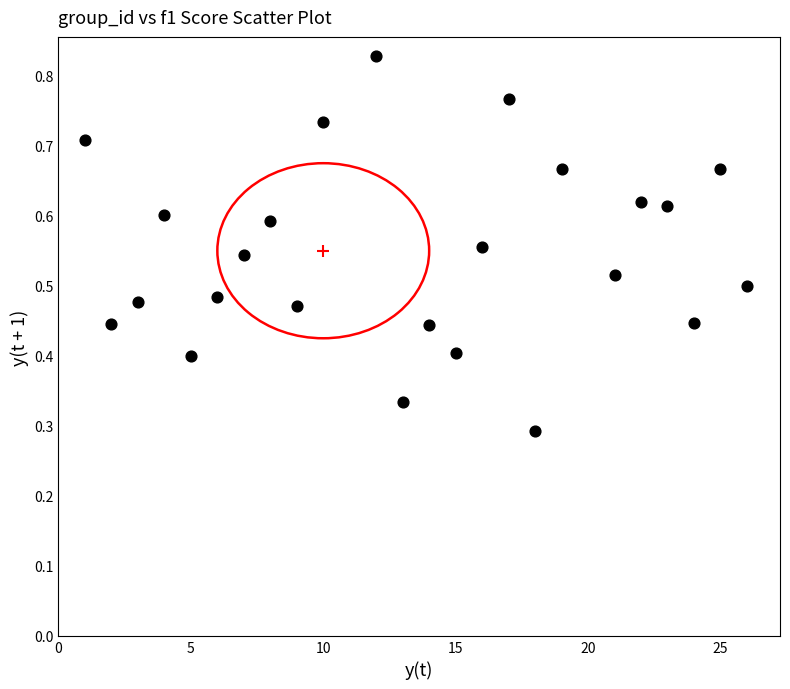

What is the range of X values (max minus min)?

25.0